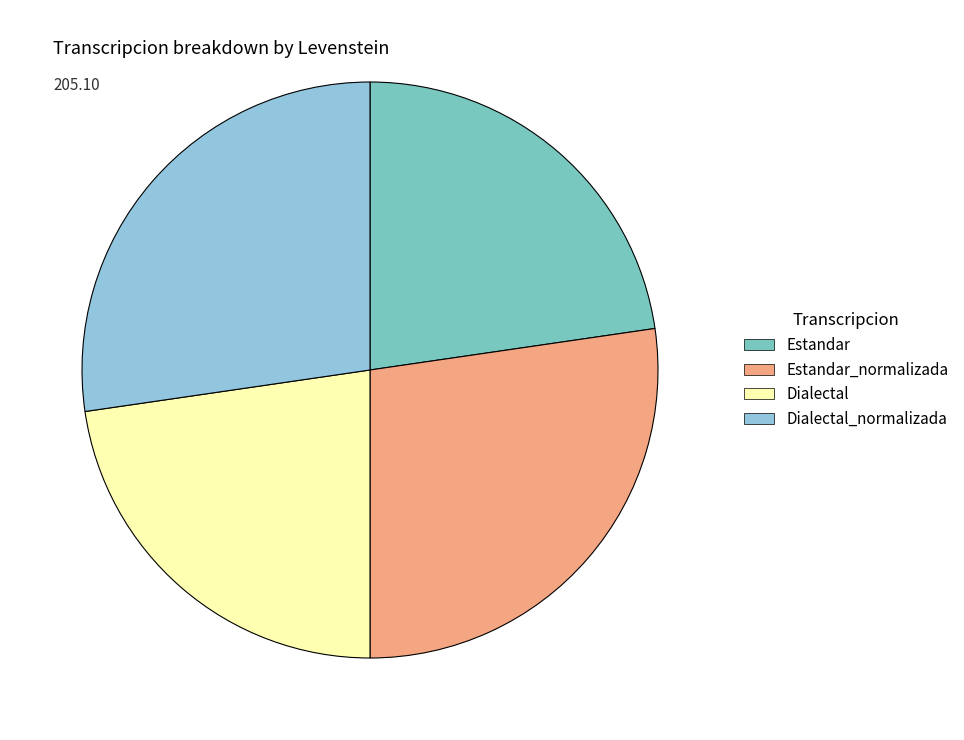

Which category has the biggest portion of the pie?

Estandar_normalizada